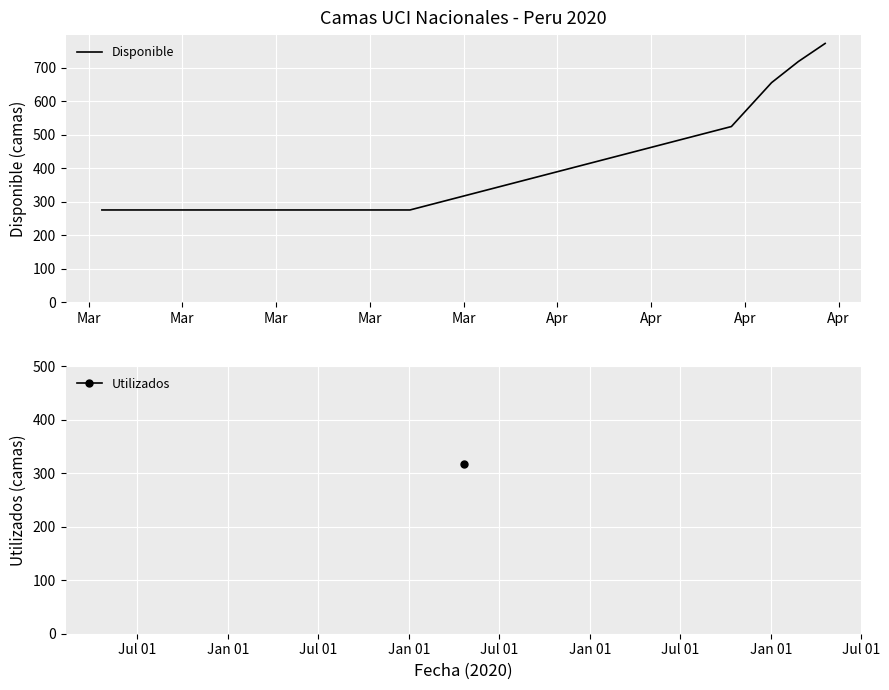

What is the difference between the maximum and second lowest values?

497